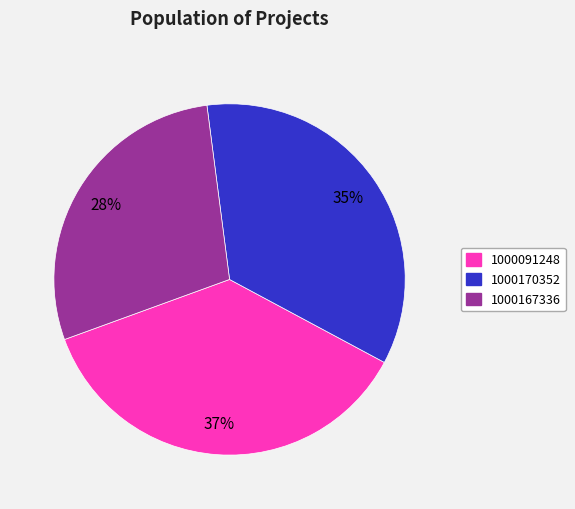

To the nearest percent, what is the average slice percentage?

33%